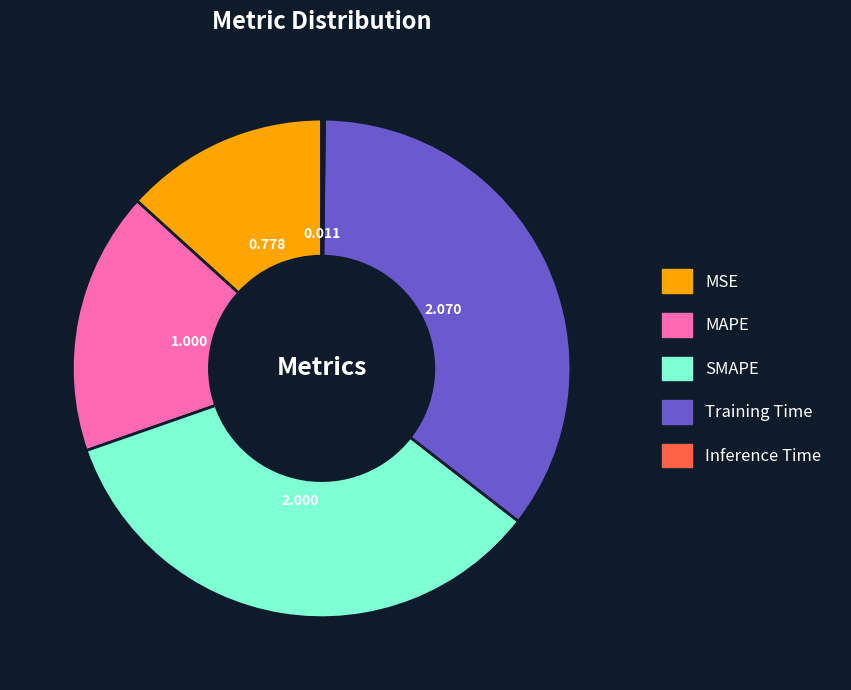

Is there a majority slice in this chart?

No